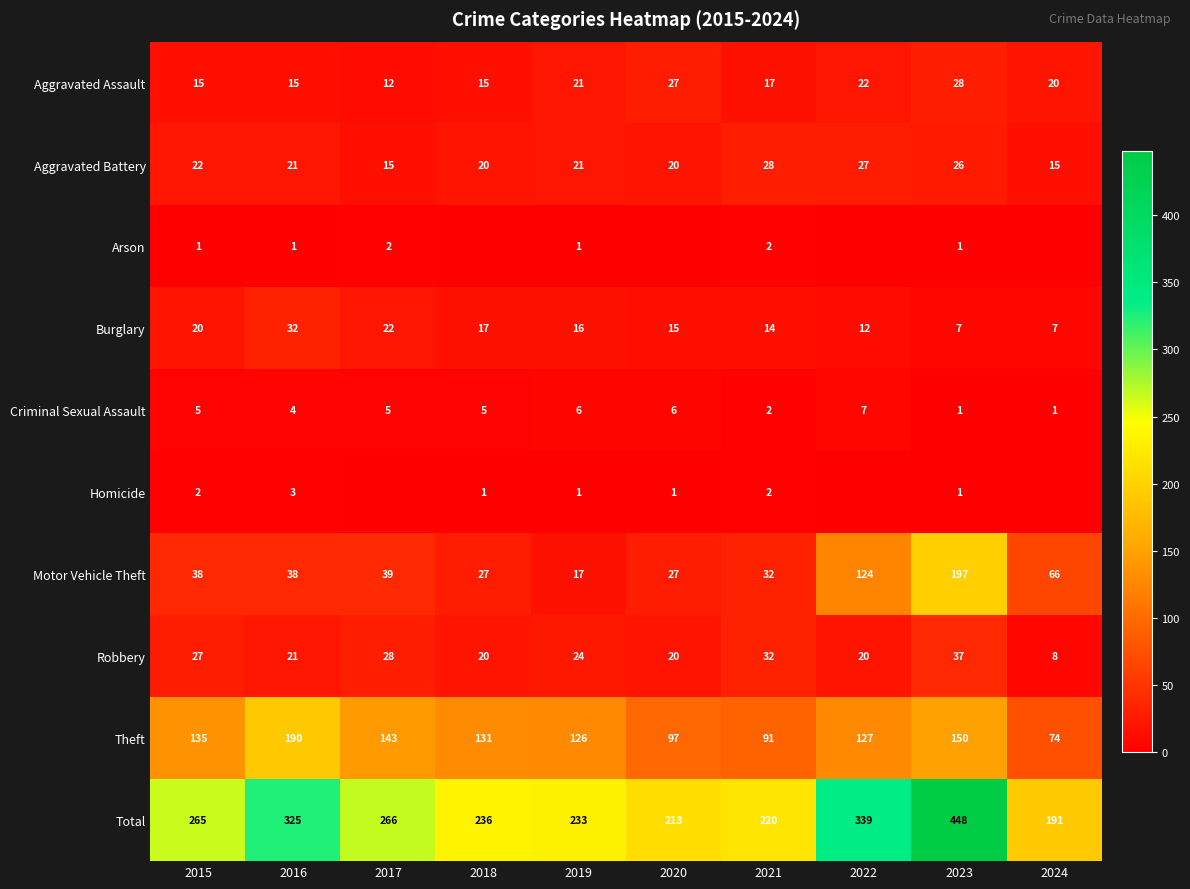

Is the value of Robbery at 2019 greater than the value of Burglary at 2020?

Yes